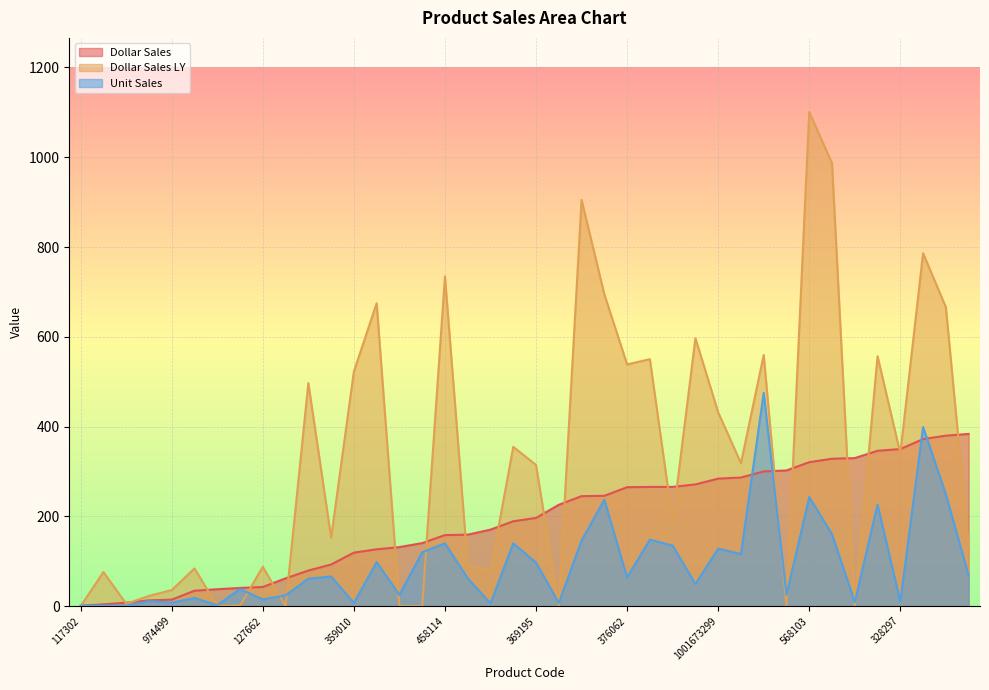

What is the total value across all series at 270488?

260.4